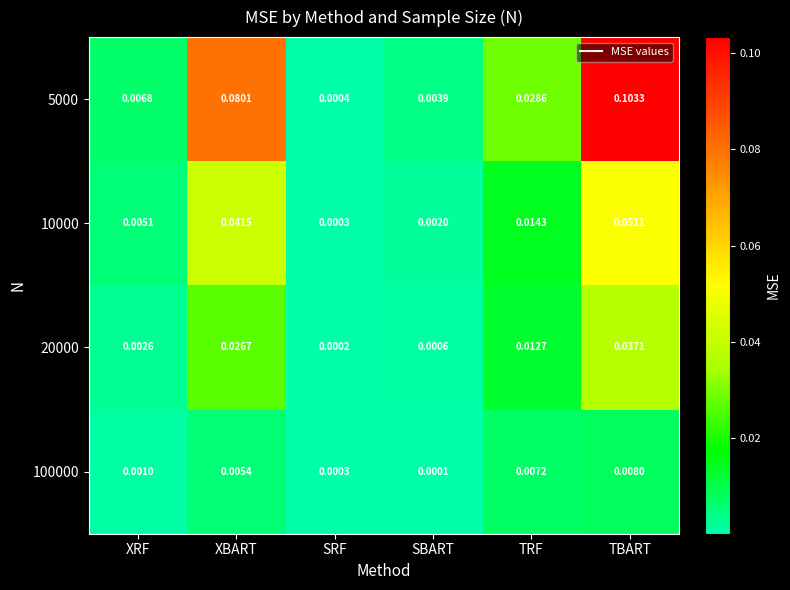

How many data points does each series have?

6